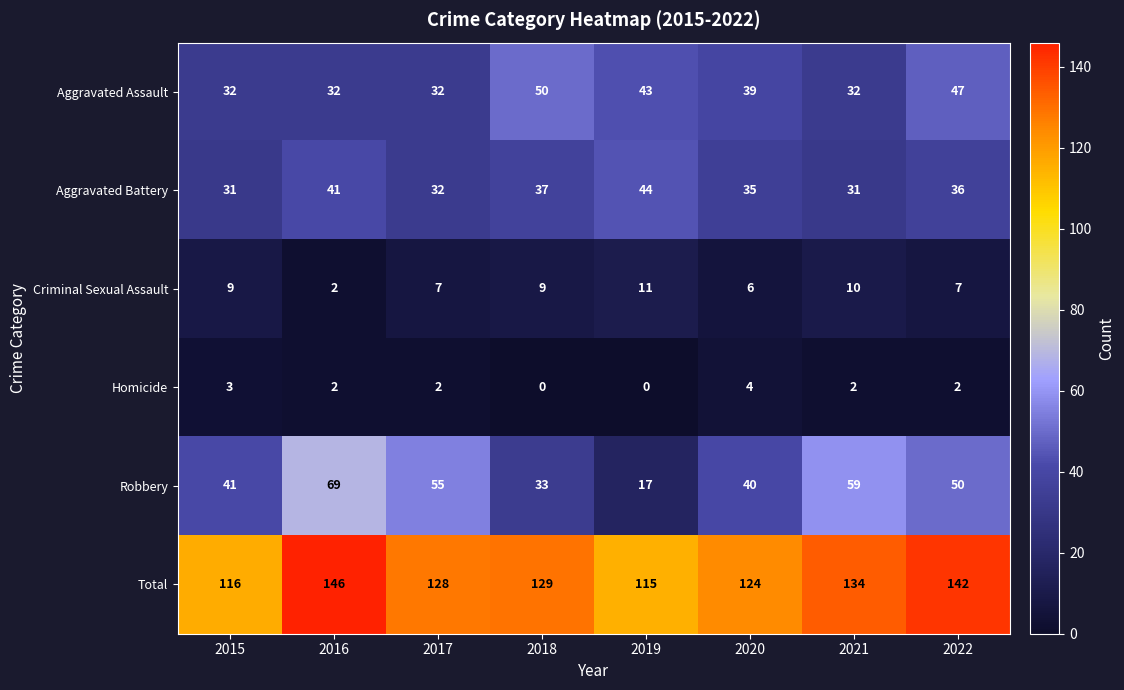

Rank the series at 2019 from highest to lowest value.

Total, Aggravated Battery, Aggravated Assault, Robbery, Criminal Sexual Assault, Homicide